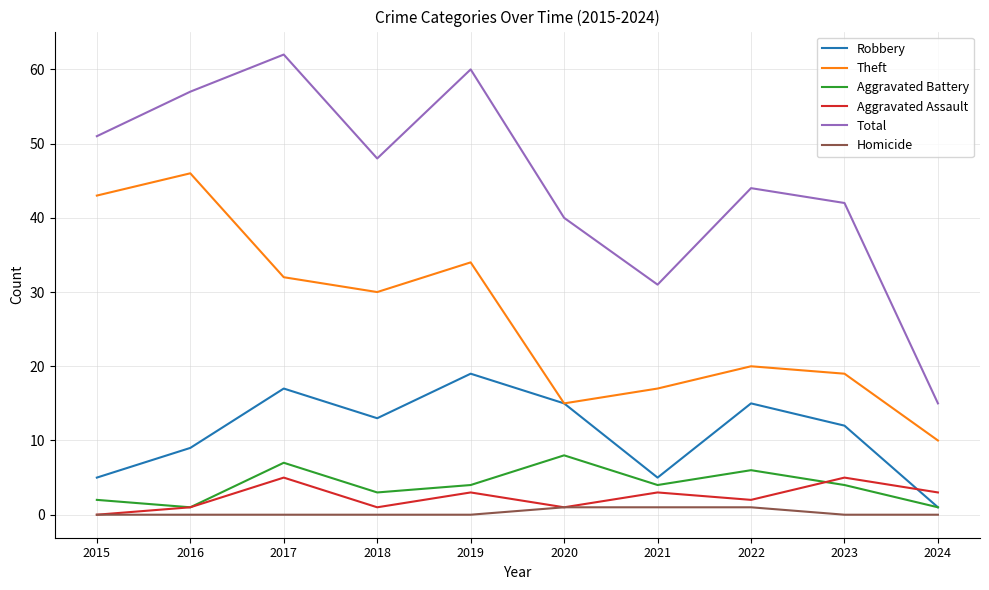

How many lines are shown in the chart?

6